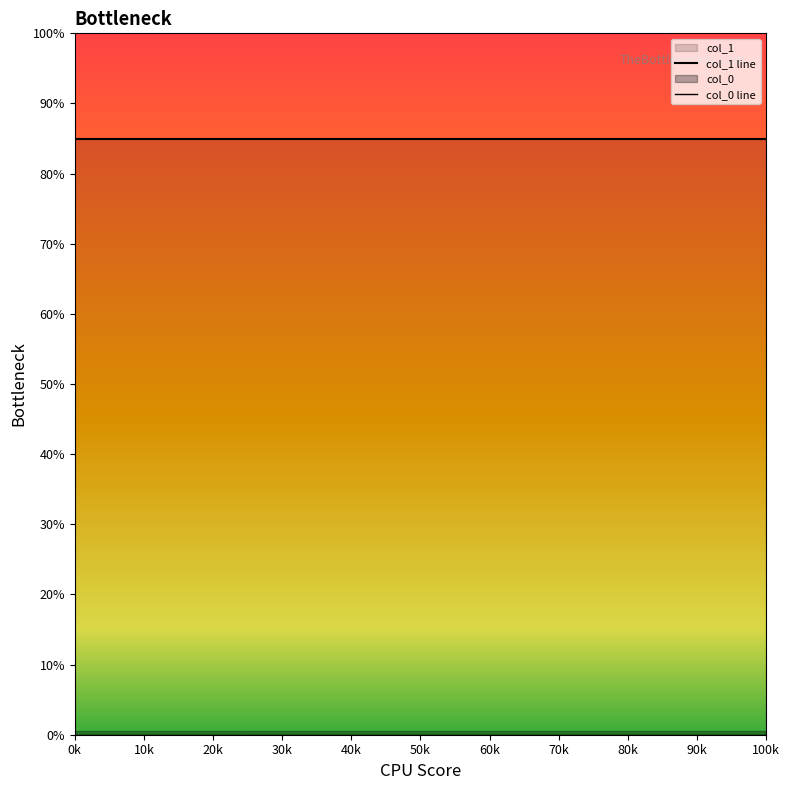

At which category does the chart reach its minimum across all series?

0k